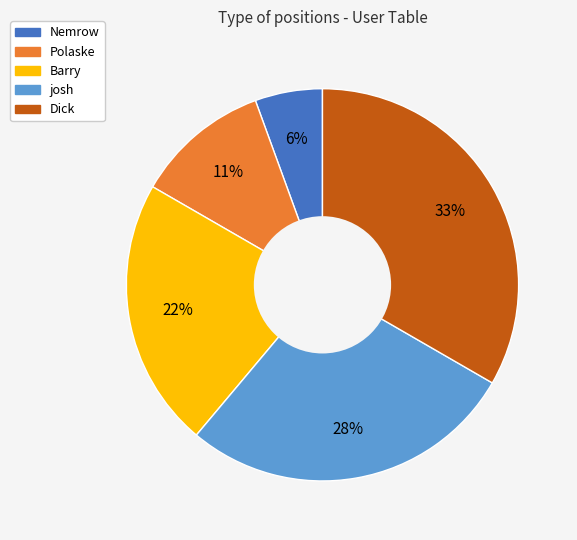

What percentage is the Polaske slice, to the nearest percent?

11%